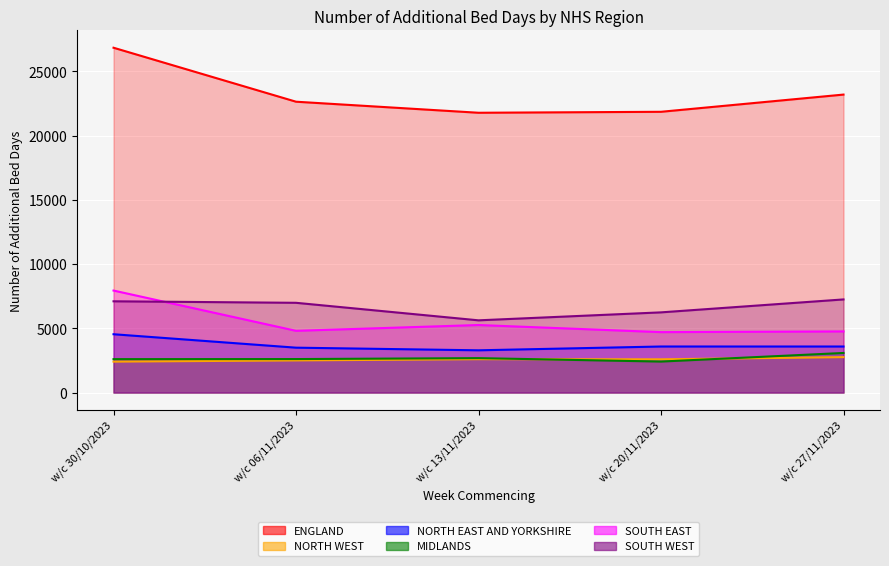

What is the sum of all ENGLAND values?

116291